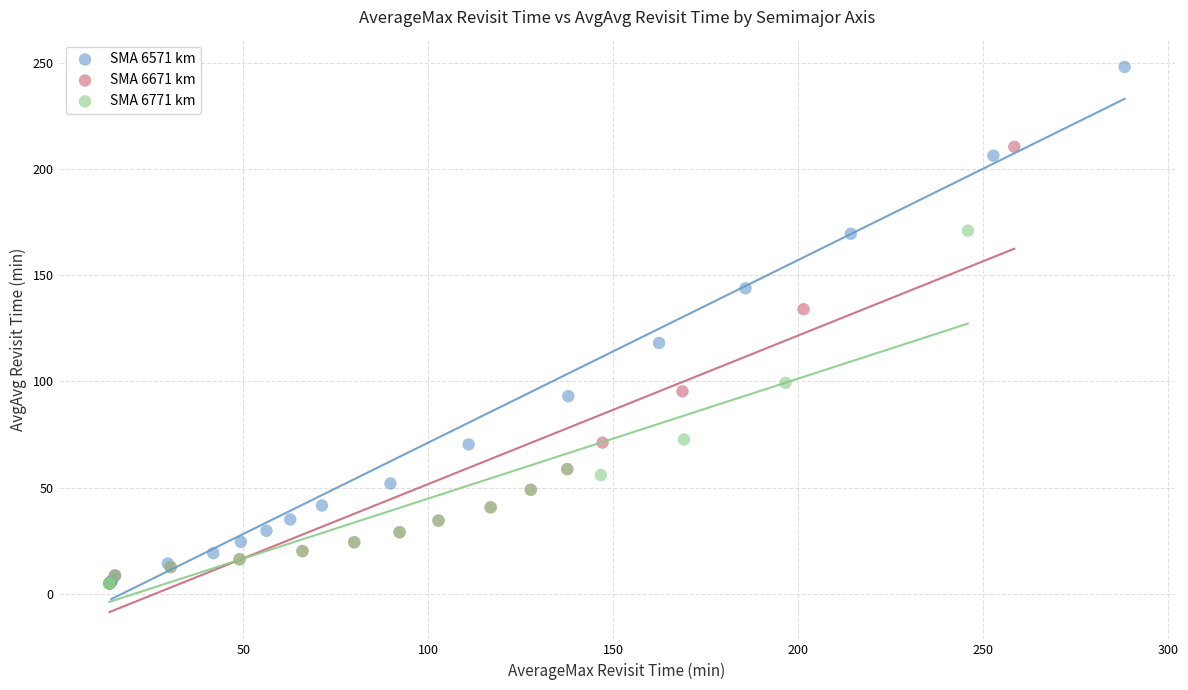

Which series has the widest spread of Y values?

SMA 6571 km